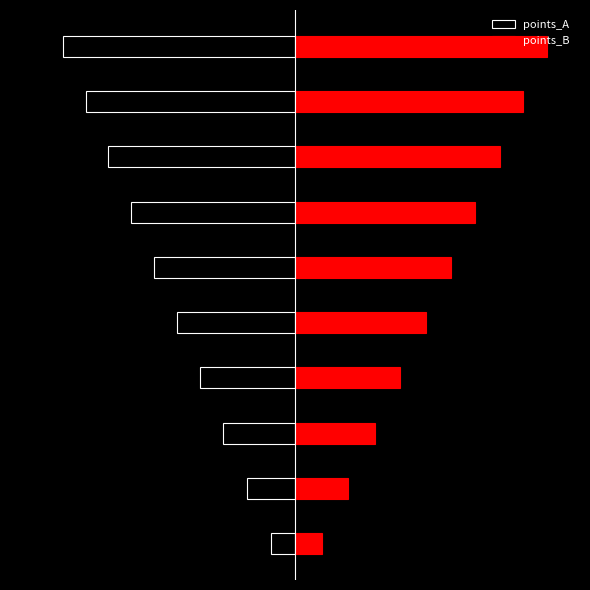

How many bars are there in total?

20